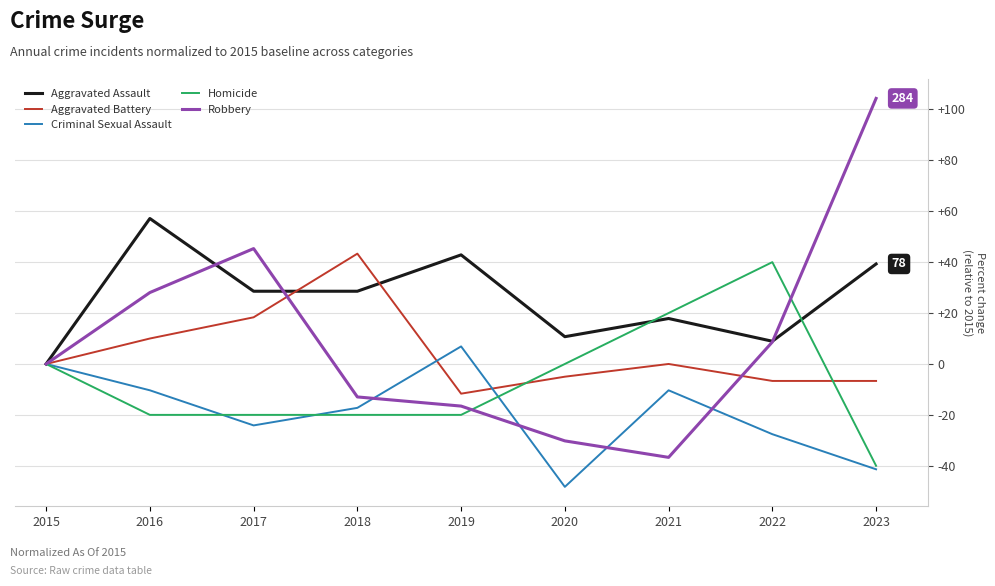

What is the lowest value of the Aggravated Battery series?

88.3